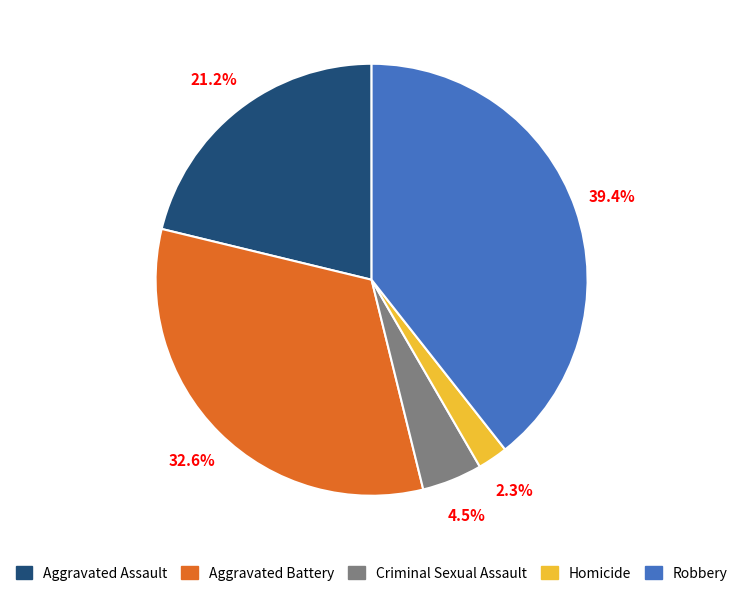

Is Aggravated Battery the majority of the pie?

No